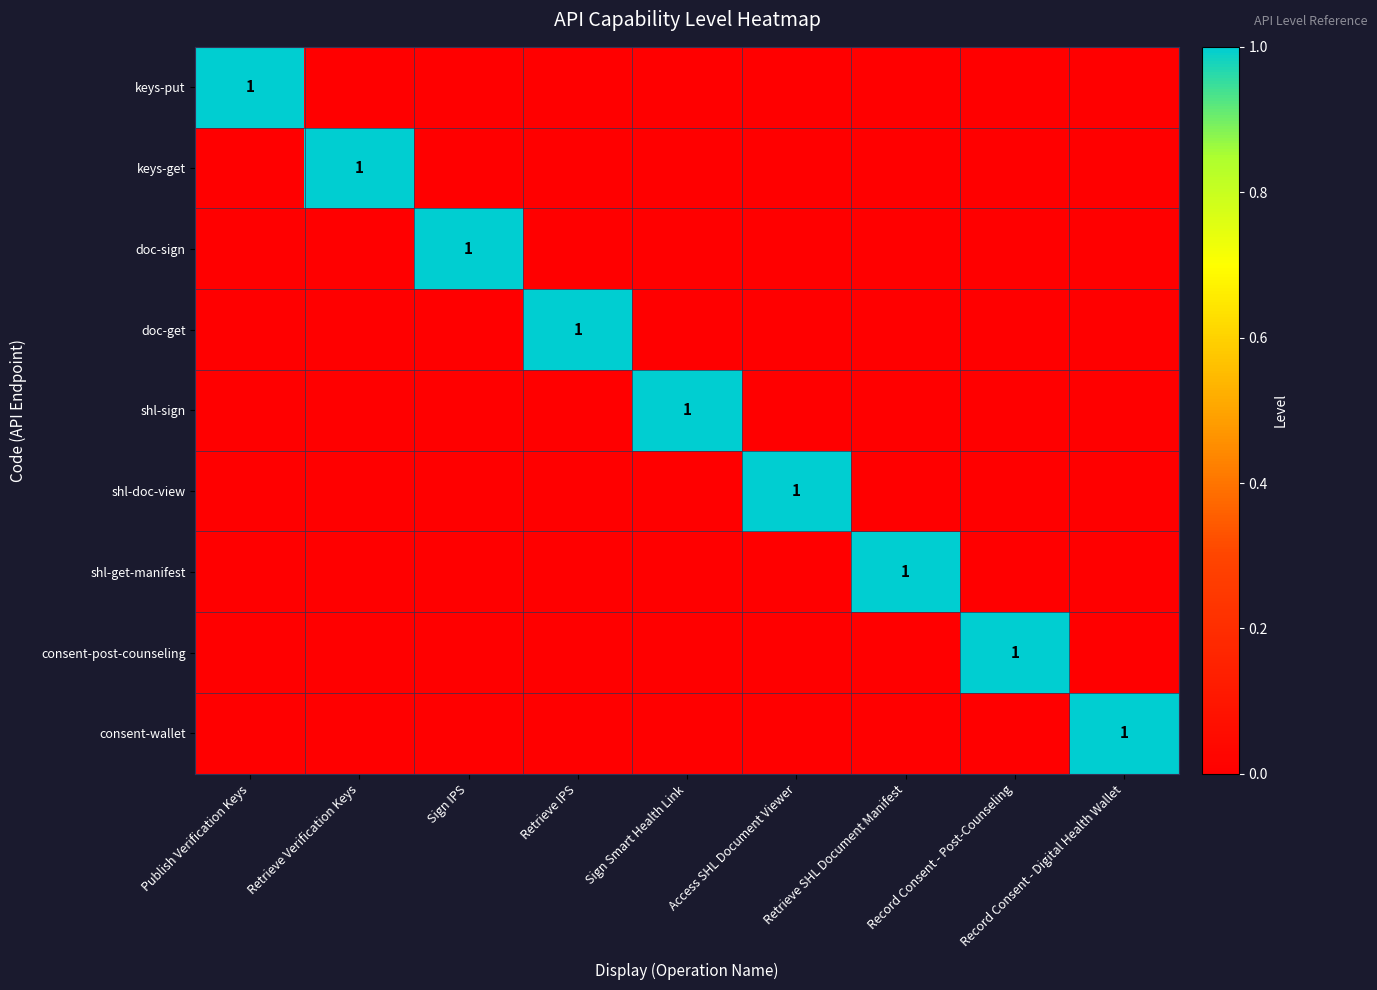

Is it true that consent-wallet equals 0 at Retrieve IPS?

True